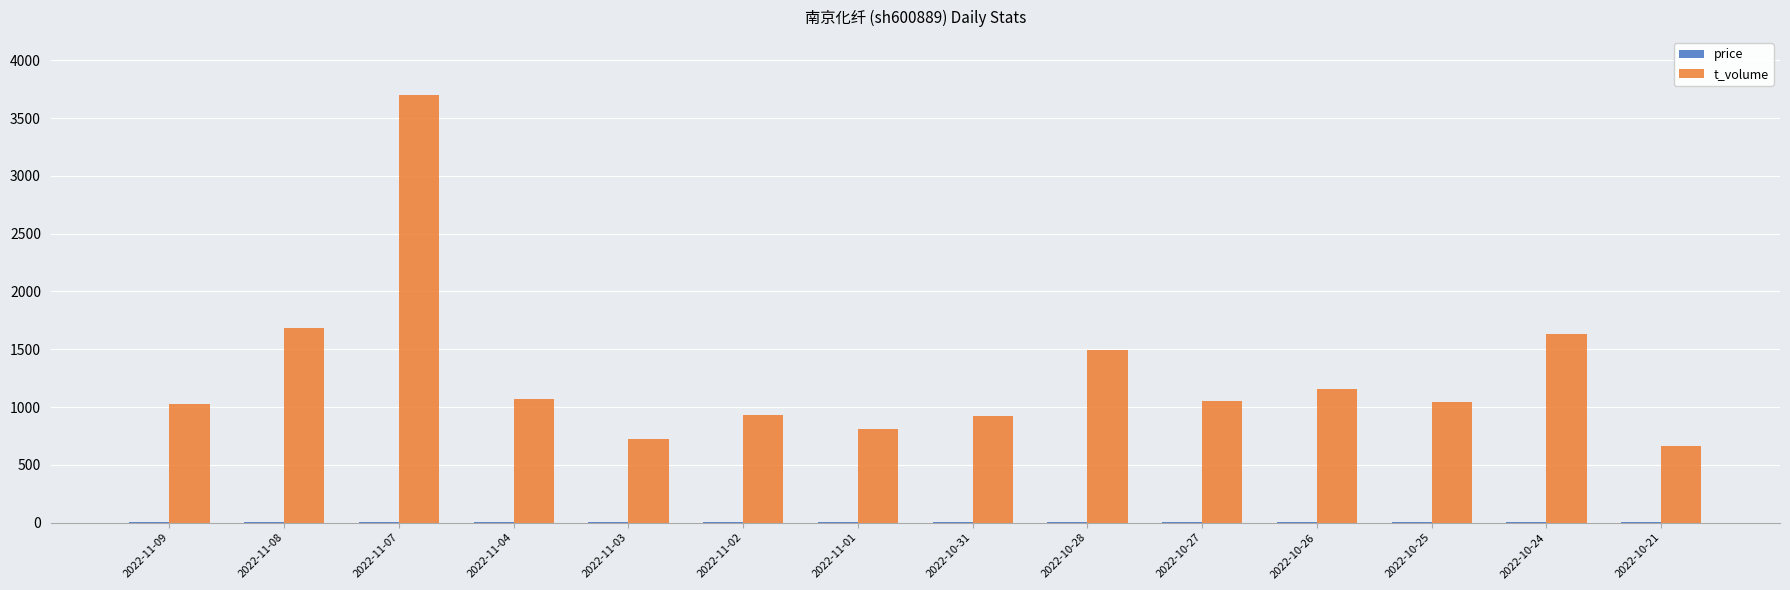

What is the greatest value displayed?

3696.0